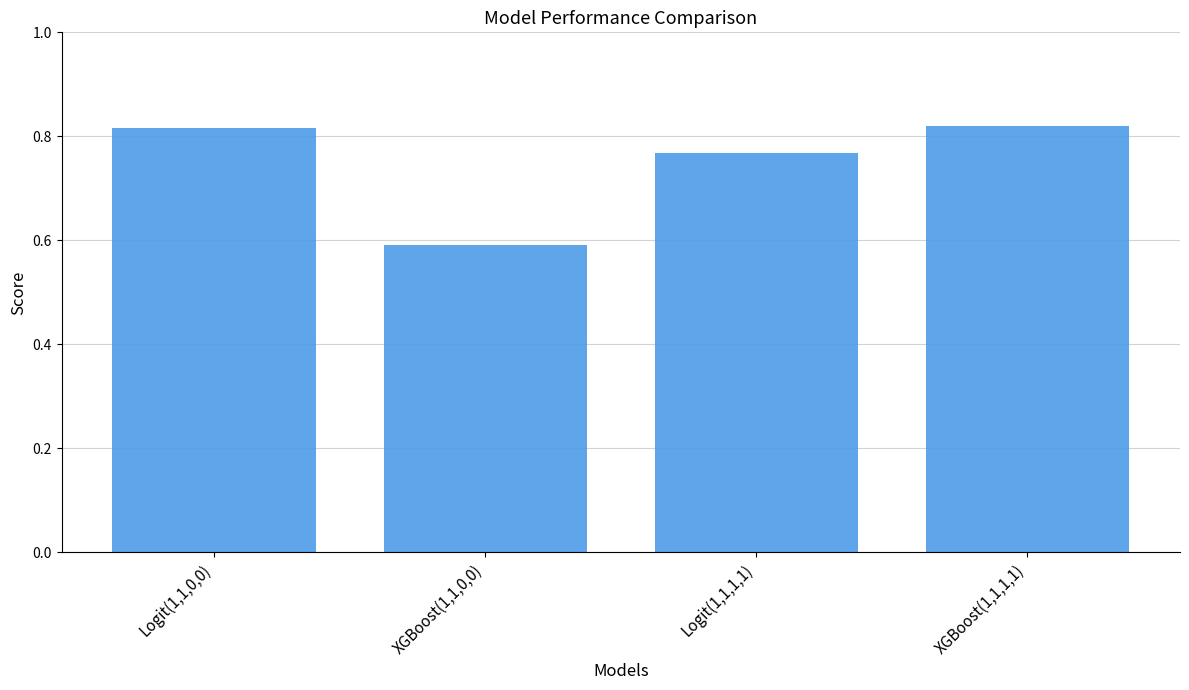

At which label is the value closest to 0?

XGBoost(1,1,0,0)